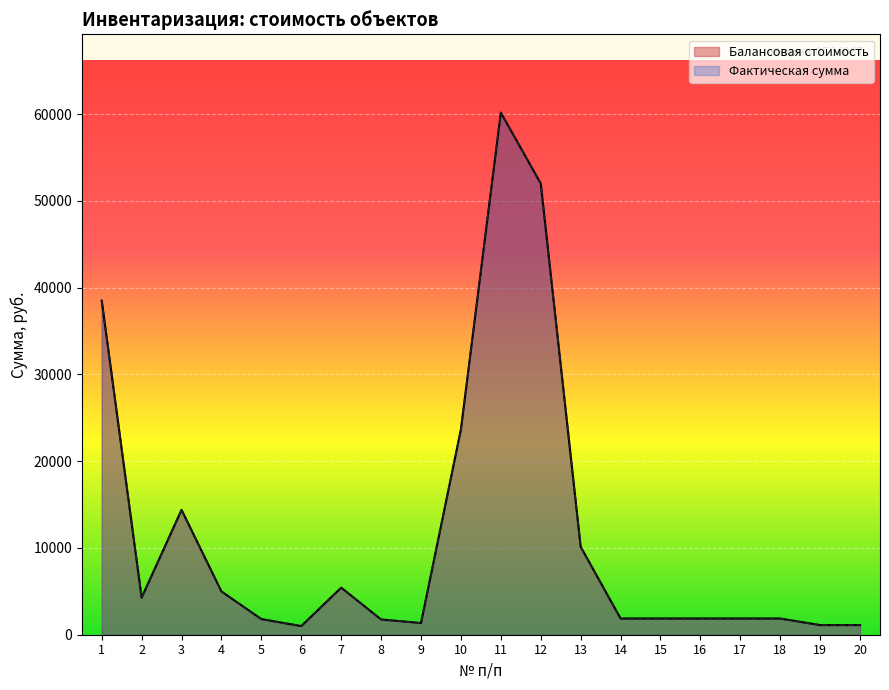

How many interior local valleys does the Балансовая стоимость series have?

3